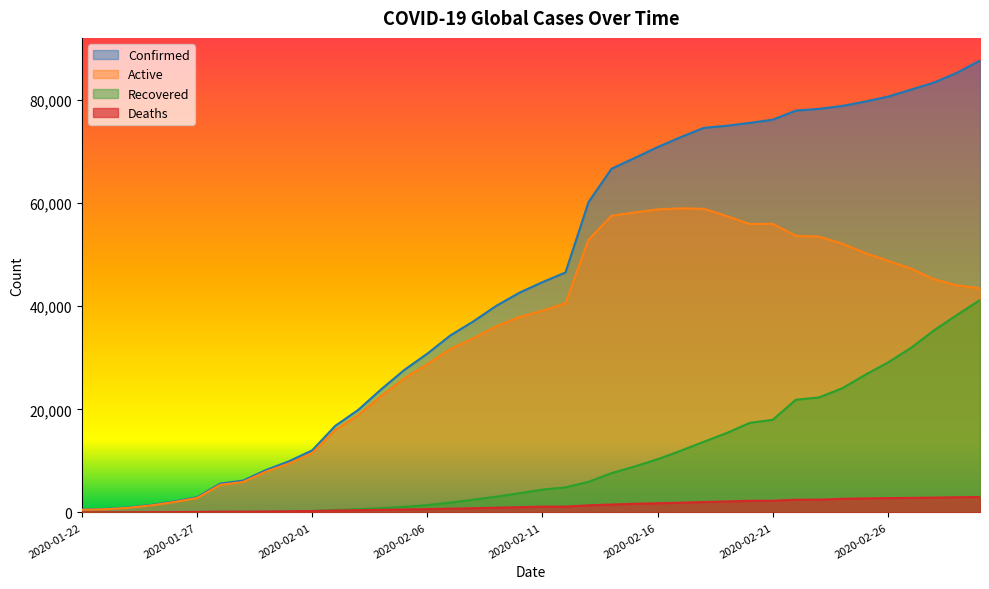

The value of Recovered at 2020-02-08 is 2470. True or false?

True